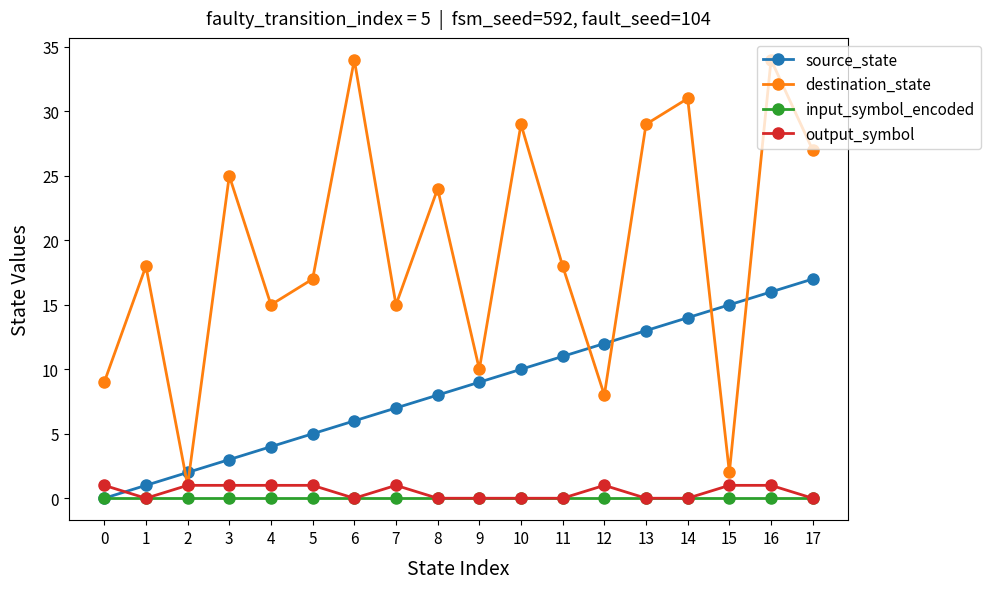

Between 1 and 5, which series saw the biggest shift?

source_state